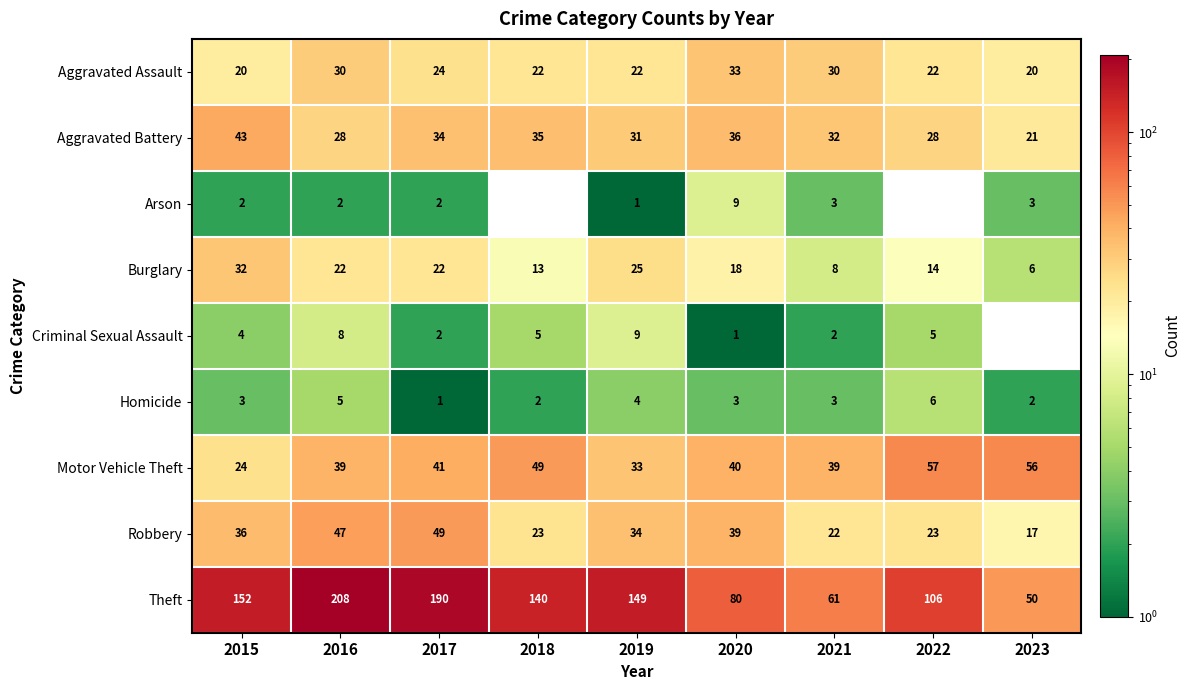

Which category has the highest value in the Motor Vehicle Theft series?

2022